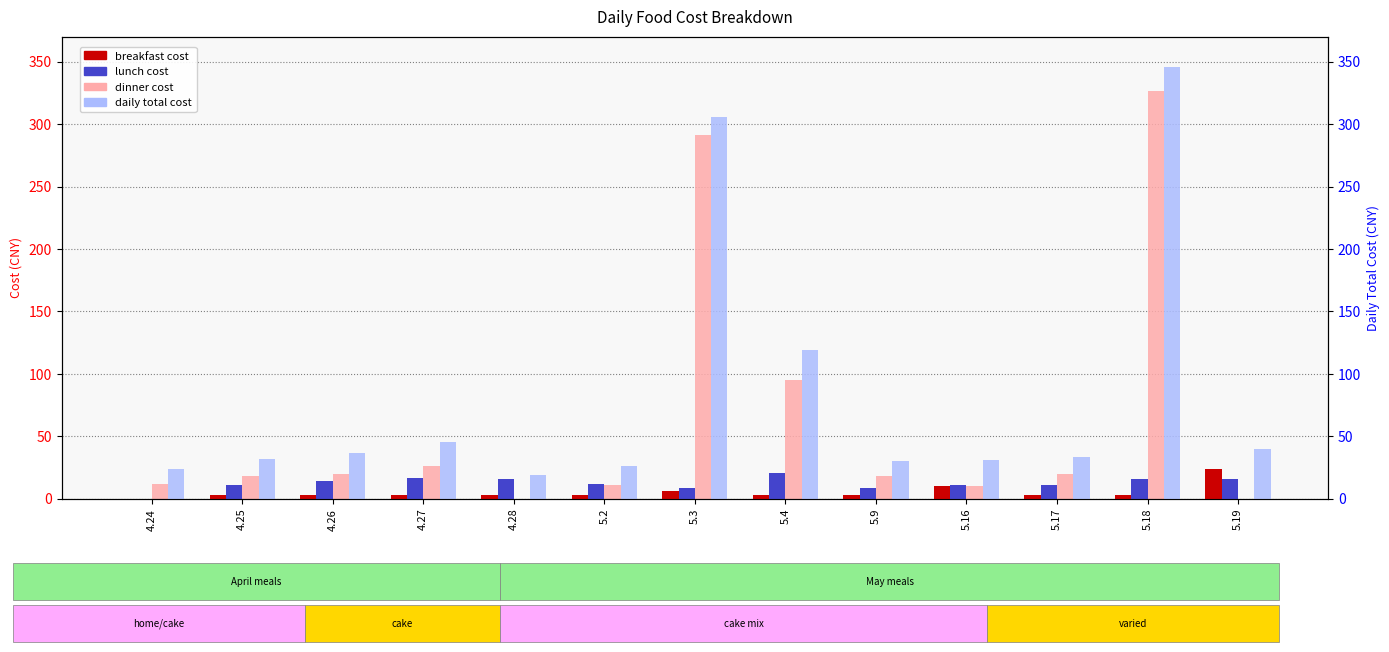

What is the difference between the maximum and minimum values in the daily_cost series?

326.6